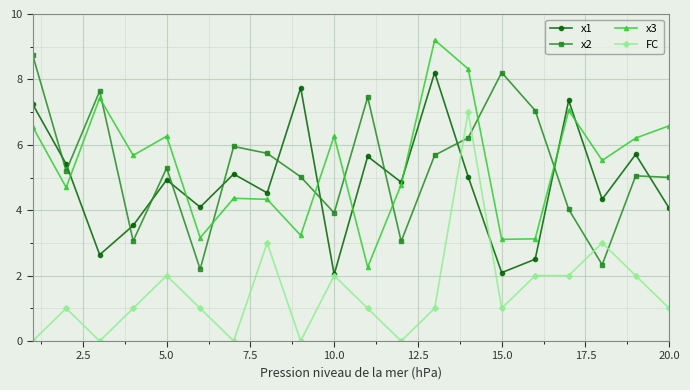

What are all the series names shown in the legend?

x1, x2, x3, FC